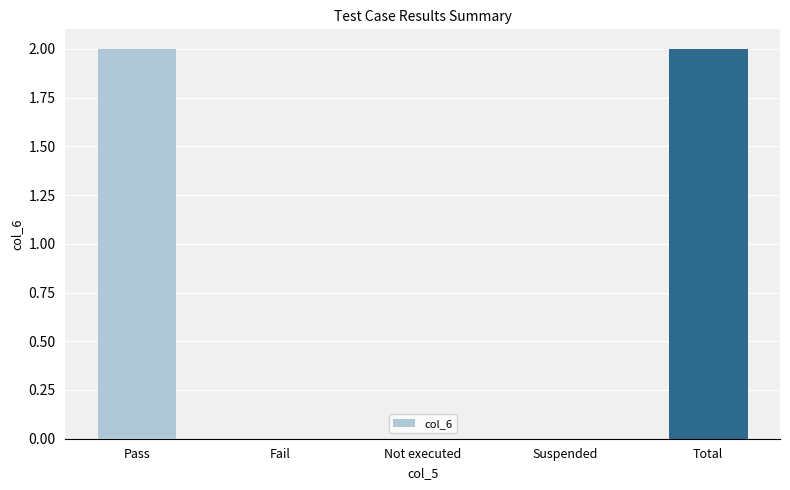

What is the greatest value displayed?

2